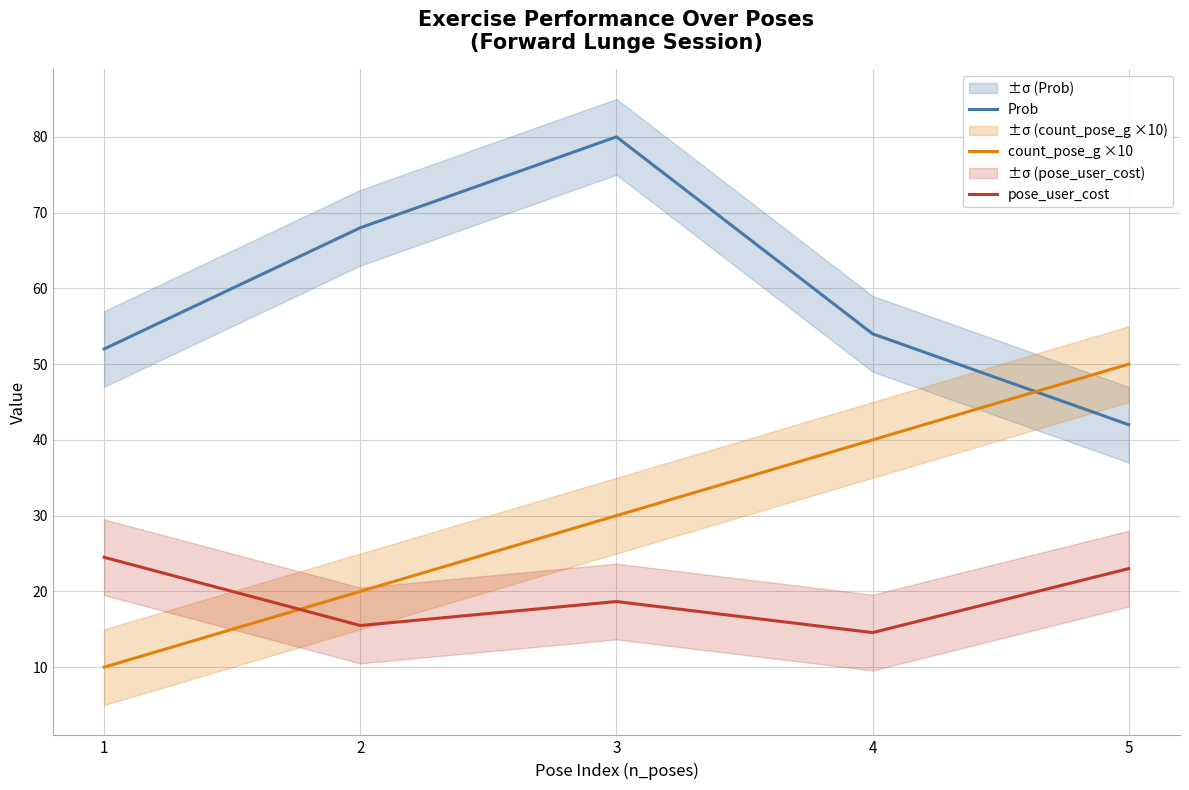

Reading right to left, list all the values displayed in this chart.

Prob: 5=42.0	4=54.0	3=80.0	2=68.0	1=52.0
count_pose_g ×10: 5=50.0	4=40.0	3=30.0	2=20.0	1=10.0
pose_user_cost: 5=23.0	4=14.6	3=18.7	2=15.5	1=24.5